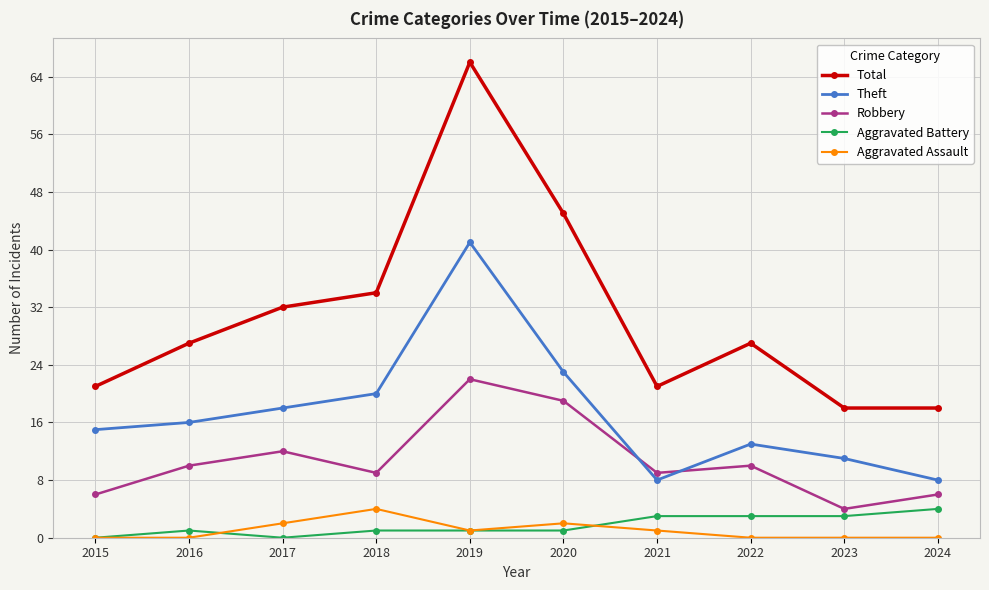

Which series changed the most between 2016 and 2024?

Total